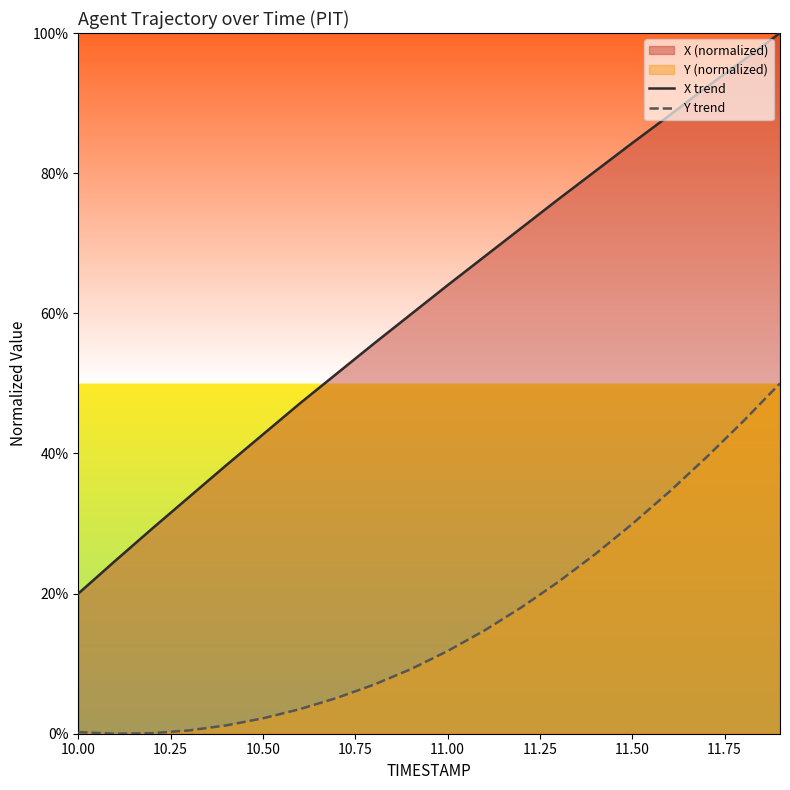

True or false: X trend has more than 1 interior local peaks.

False